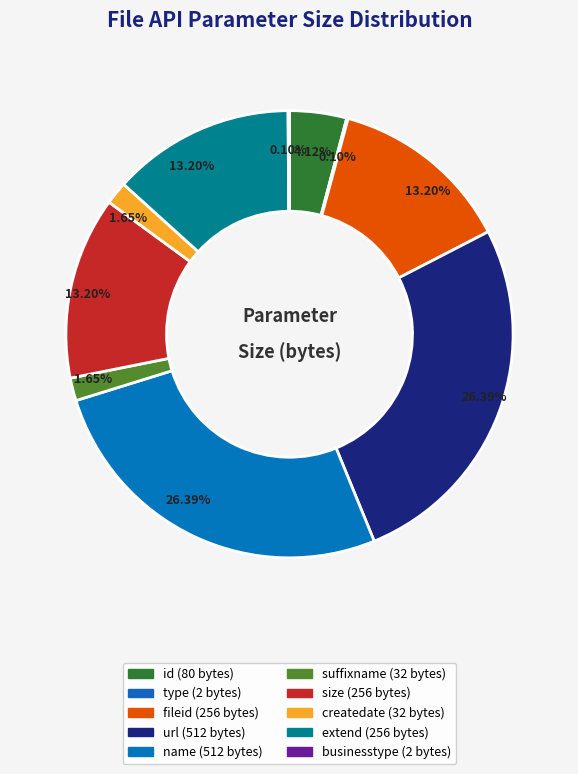

What is the change in value from name to extend?

-256